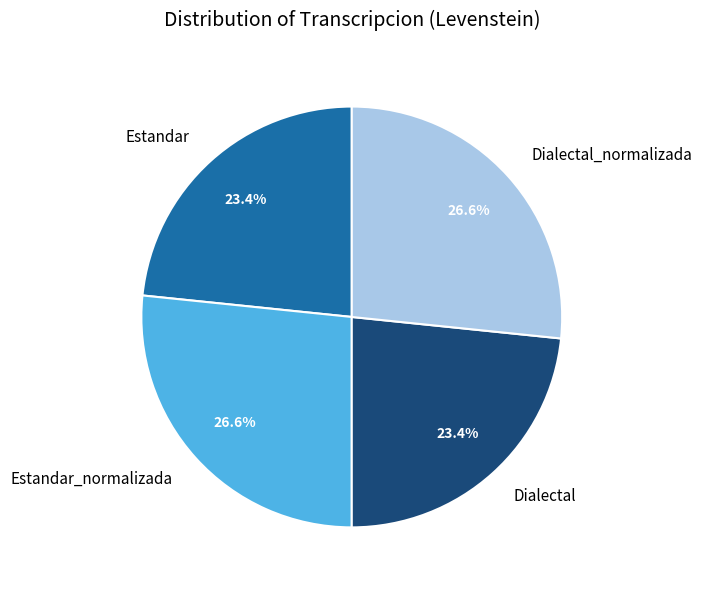

To the nearest percent, what is the combined percentage of Dialectal and Estandar_normalizada?

50%